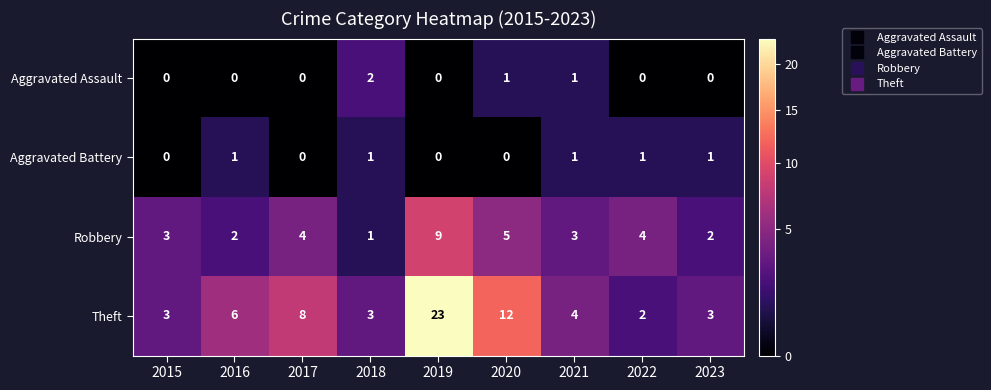

What is the average value of the Robbery series?

4